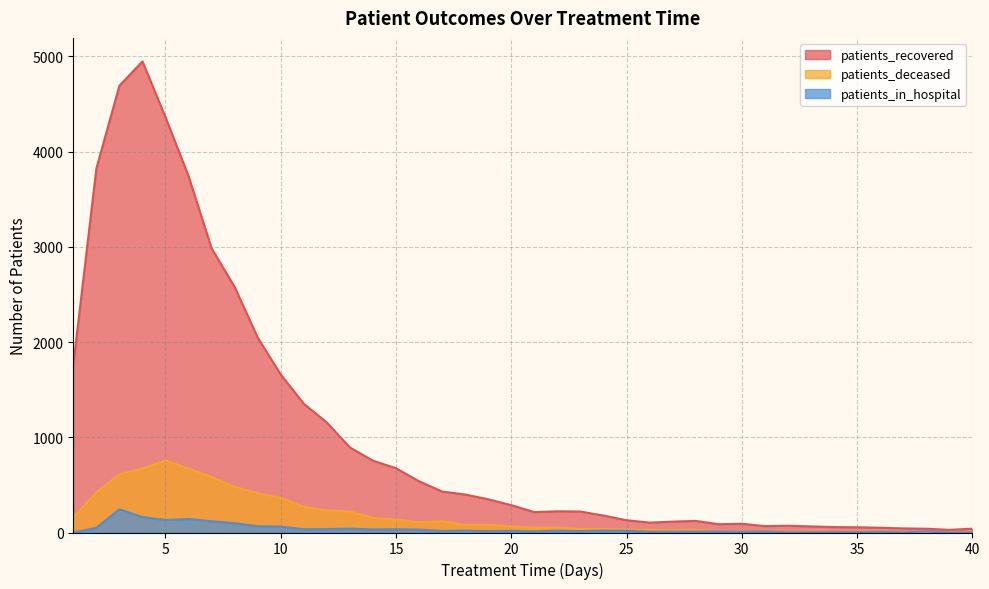

Rank the series by their maximum value, from lowest to highest.

patients_in_hospital, patients_deceased, patients_recovered